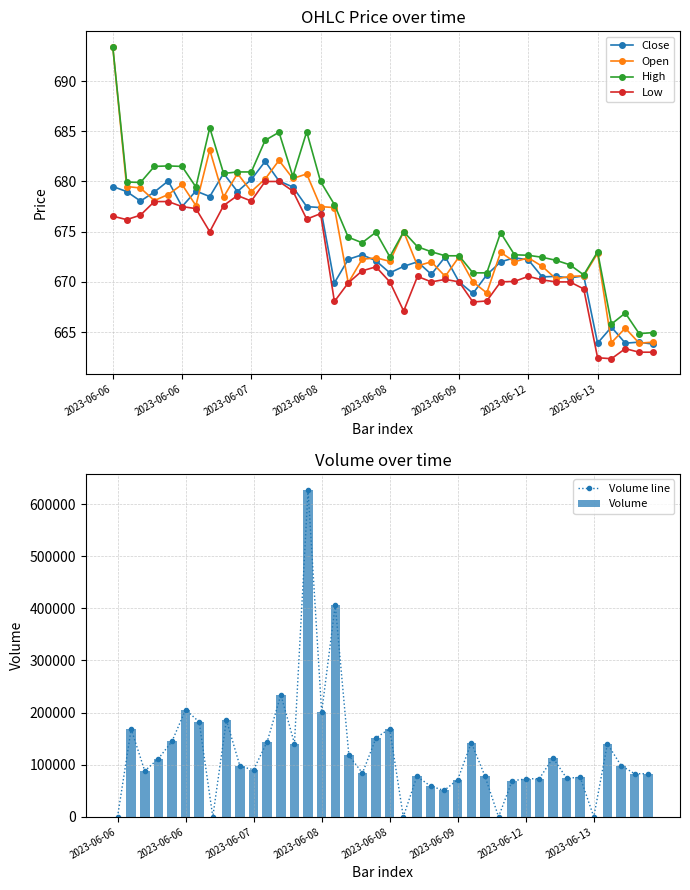

Is the value of Low at 18 greater than the value of Open at 39?

Yes